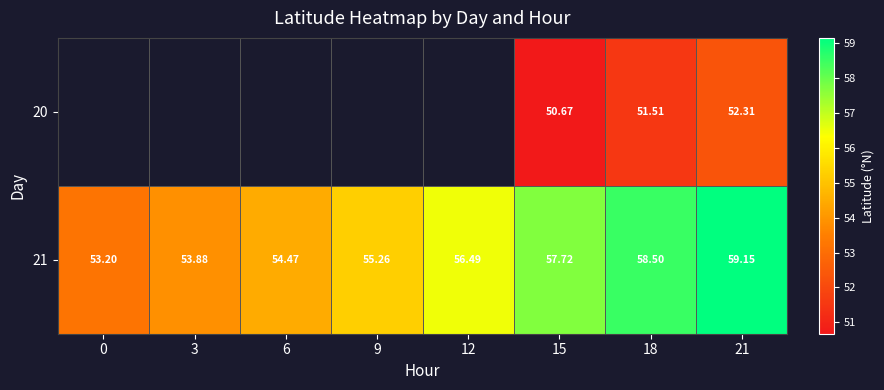

At which label is 21 closest to 56?

12